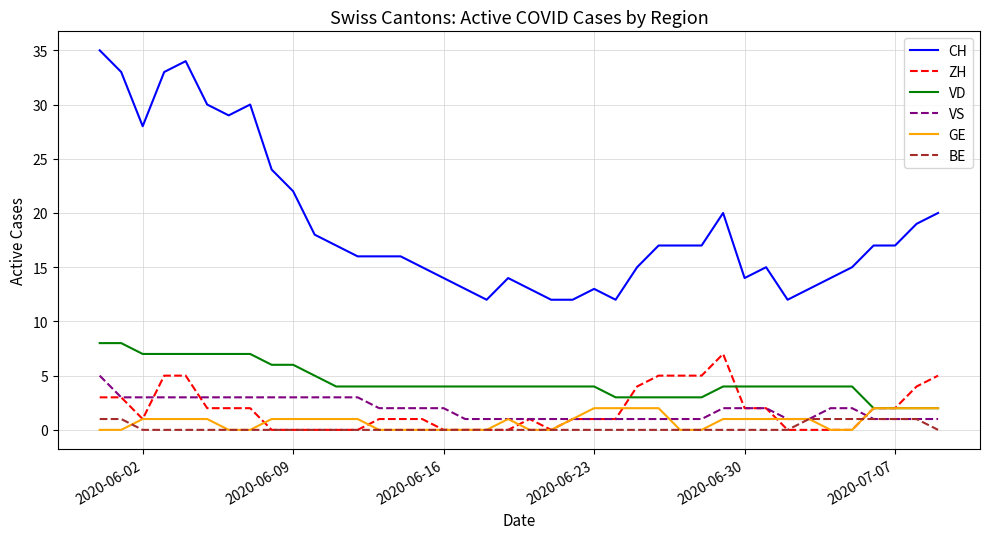

Which series has the largest total across all categories?

CH